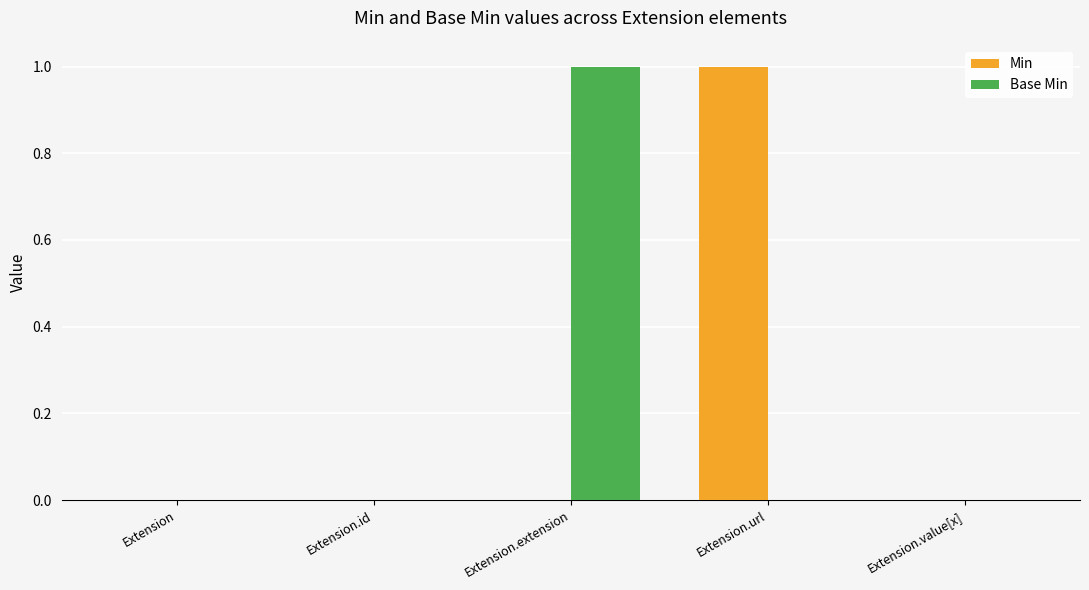

The Base Min series shows 1 at Extension.extension. True or false?

True